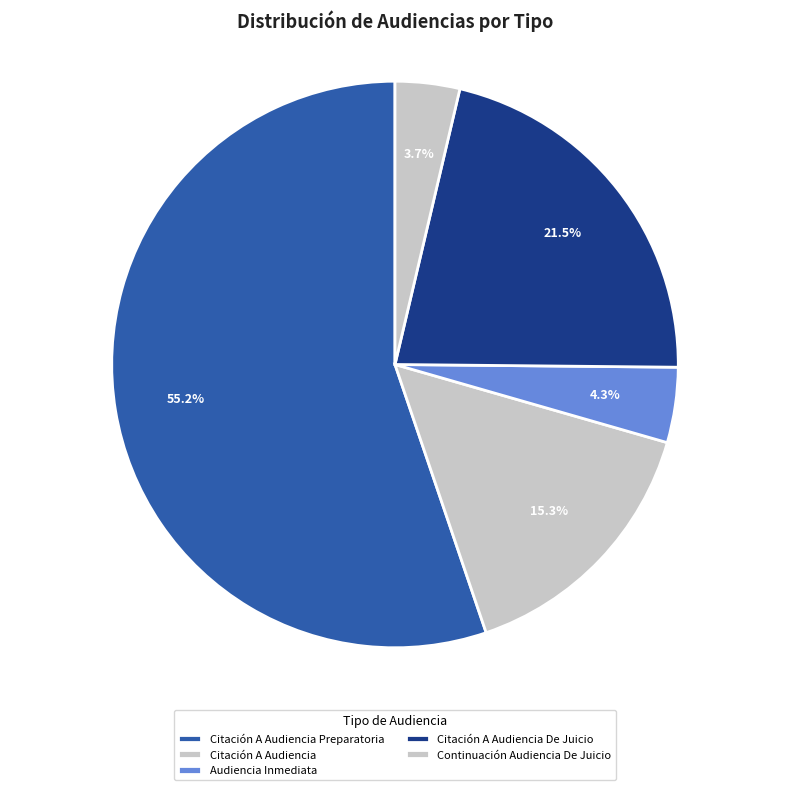

To the nearest percent, what is the combined percentage of Audiencia Inmediata and Citación A Audiencia?

20%